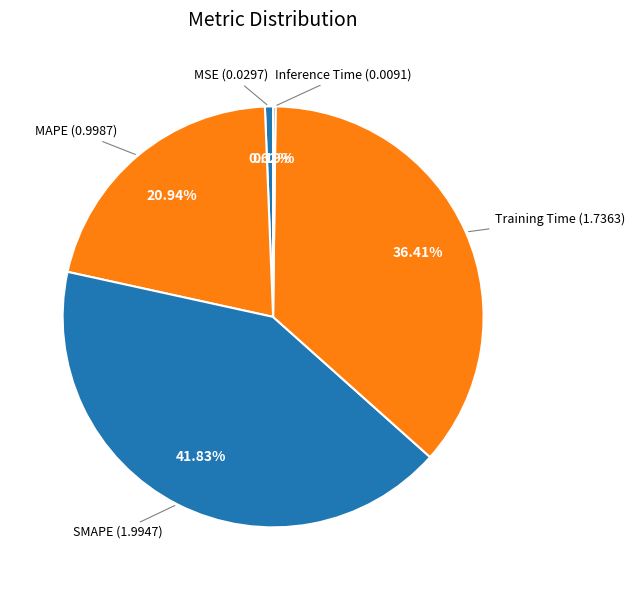

Approximately how many times larger is the value at MAPE compared to Training Time?

0.6